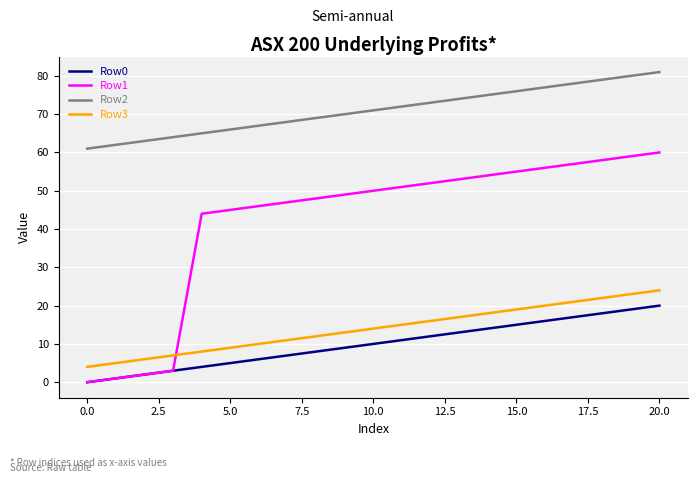

Which series has the largest range (max minus min)?

Row1